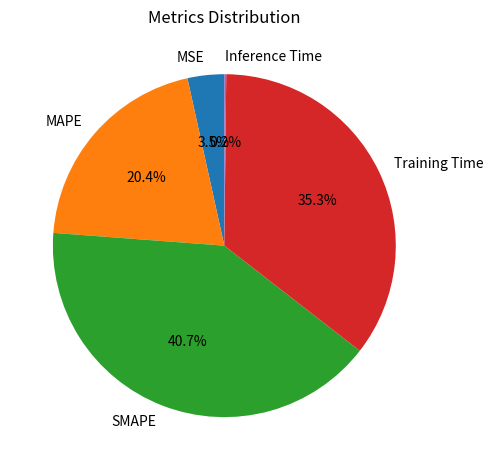

What is the largest slice in the pie chart?

SMAPE